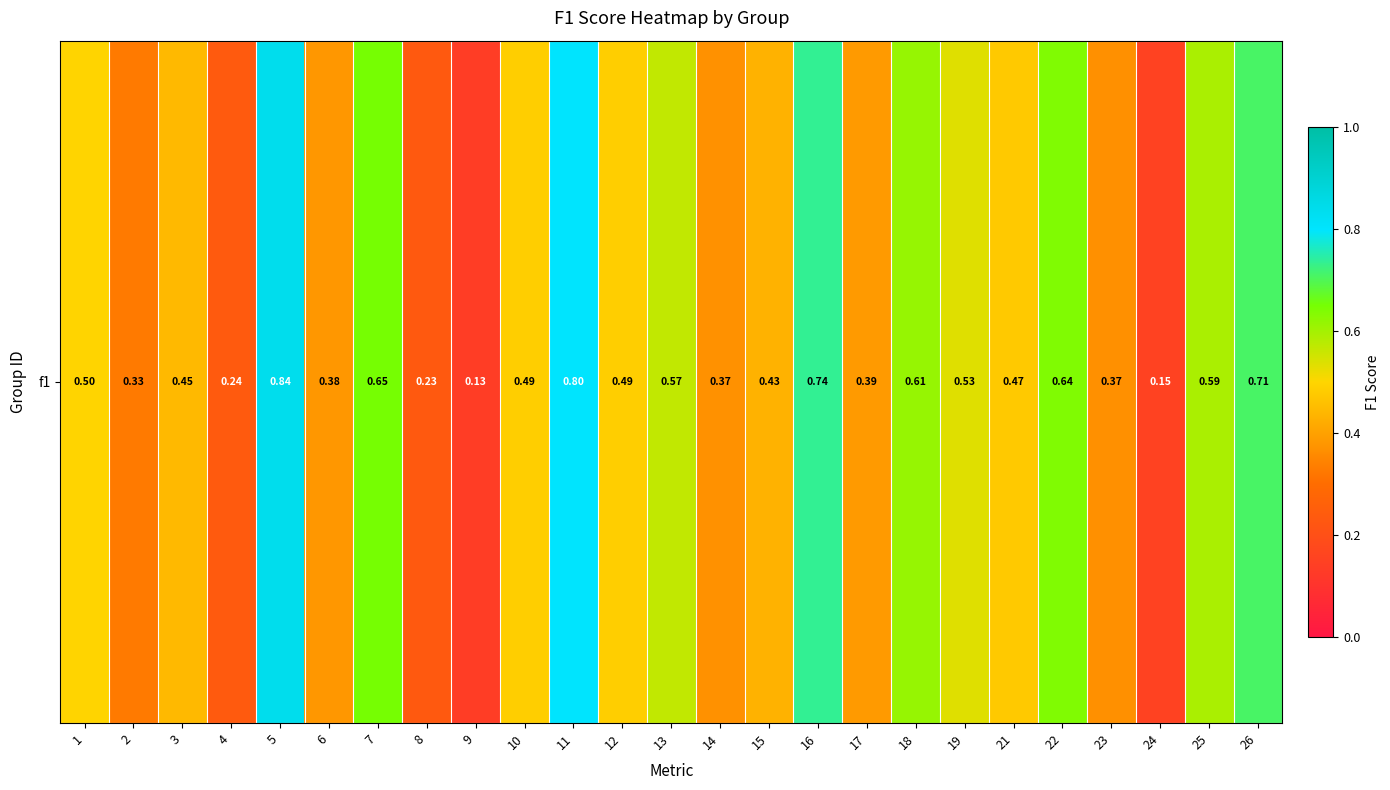

Which category has the highest value across all series?

5